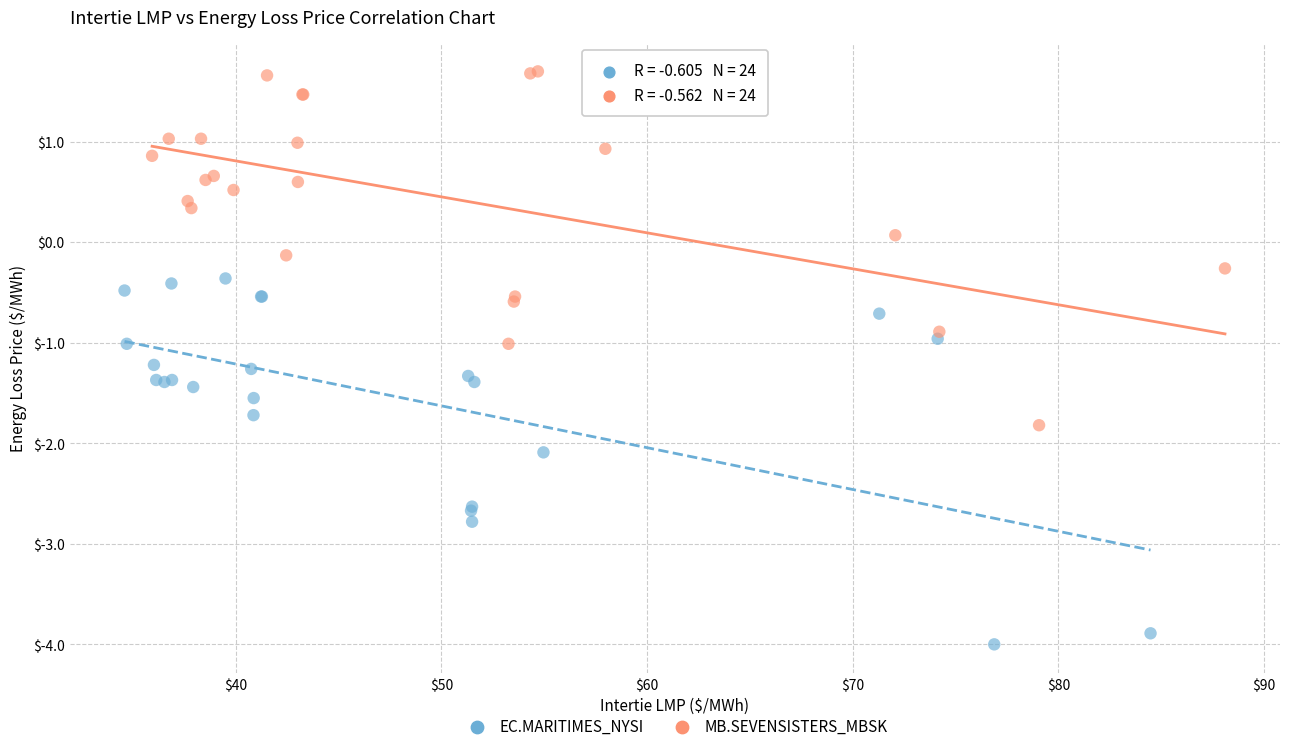

Which series contains the highest Y value?

MB.SEVENSISTERS_MBSK